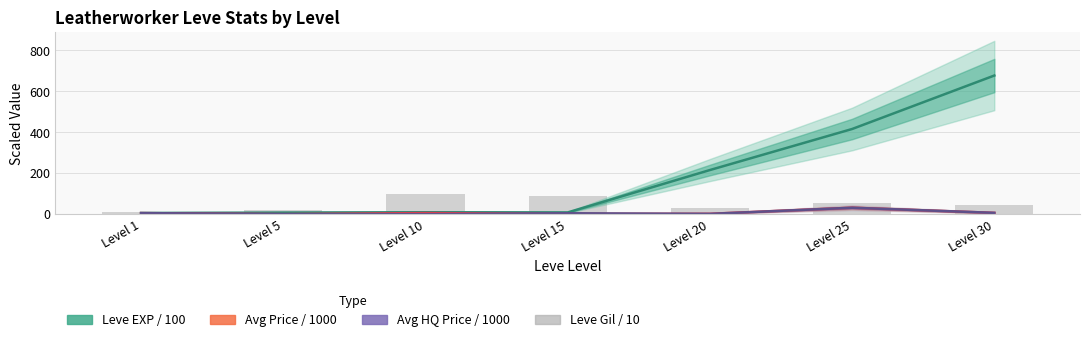

At which label does Leve EXP / 100 reach its peak?

Level 30